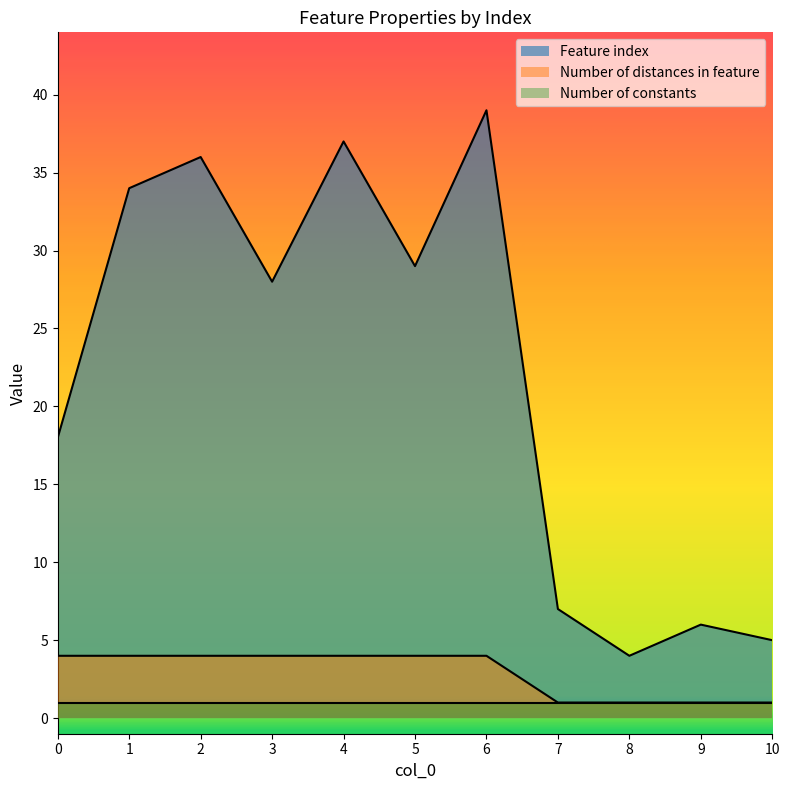

At which category does the chart reach its peak across all series?

6